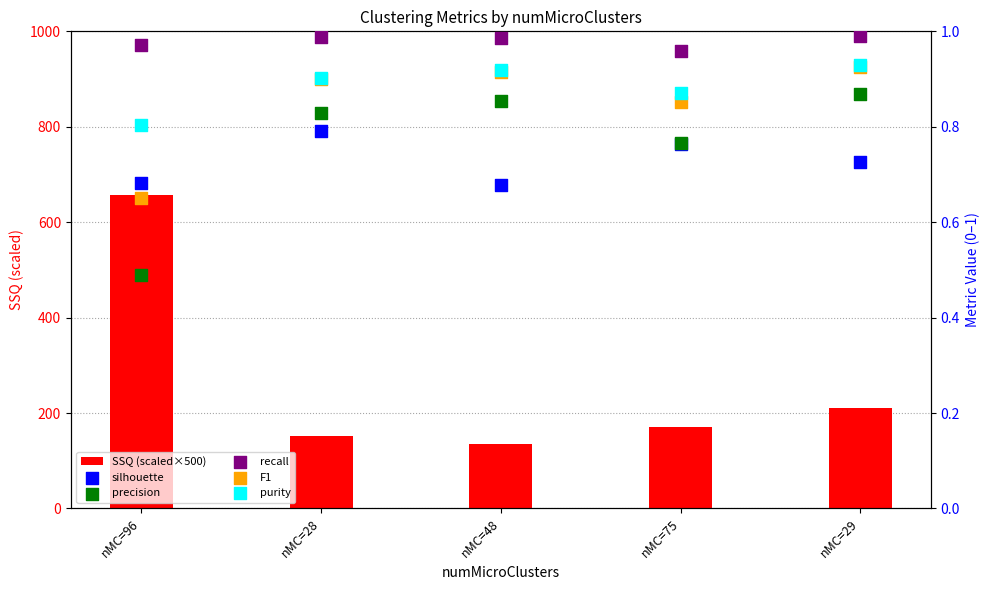

At how many categories does at least one series exceed 615?

1